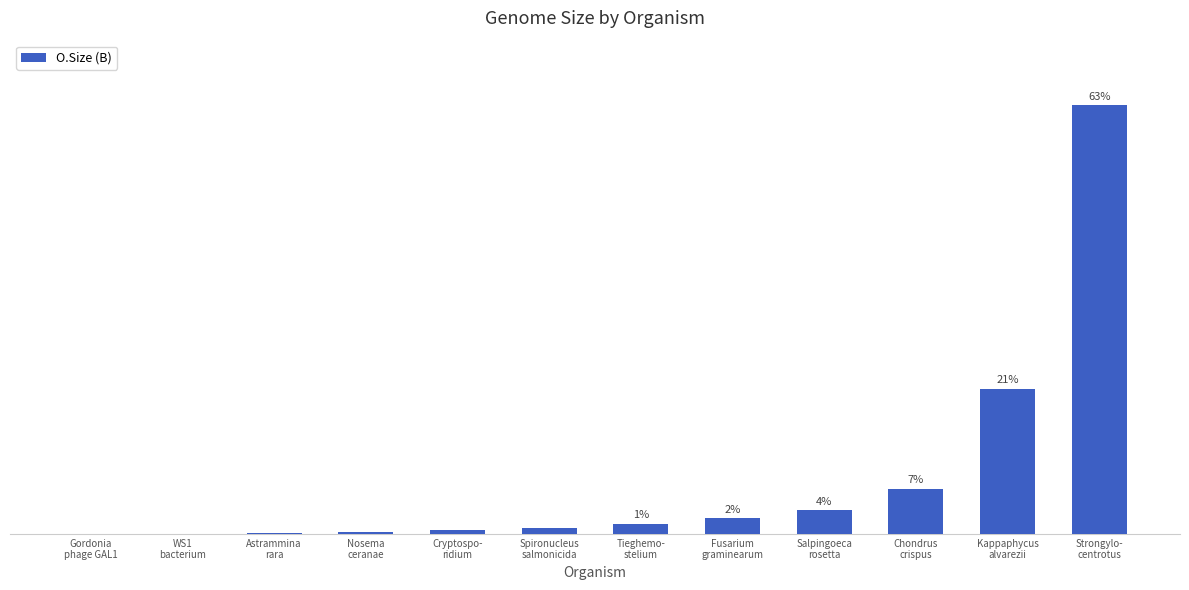

Reading left to right, list all the values displayed in this chart.

Gordonia
phage GAL1=50654	WS1
bacterium=521951	Astrammina
rara=1712167	Nosema
ceranae=5809207	Cryptospo-
ridium=9216802	Spironucleus
salmonicida=13142503	Tieghemo-
stelium=23673089	Fusarium
graminearum=36915673	Salpingoeca
rosetta=56150373	Chondrus
crispus=106387446	Kappaphycus
alvarezii=341012624	Strongylo-
centrotus=1007867539